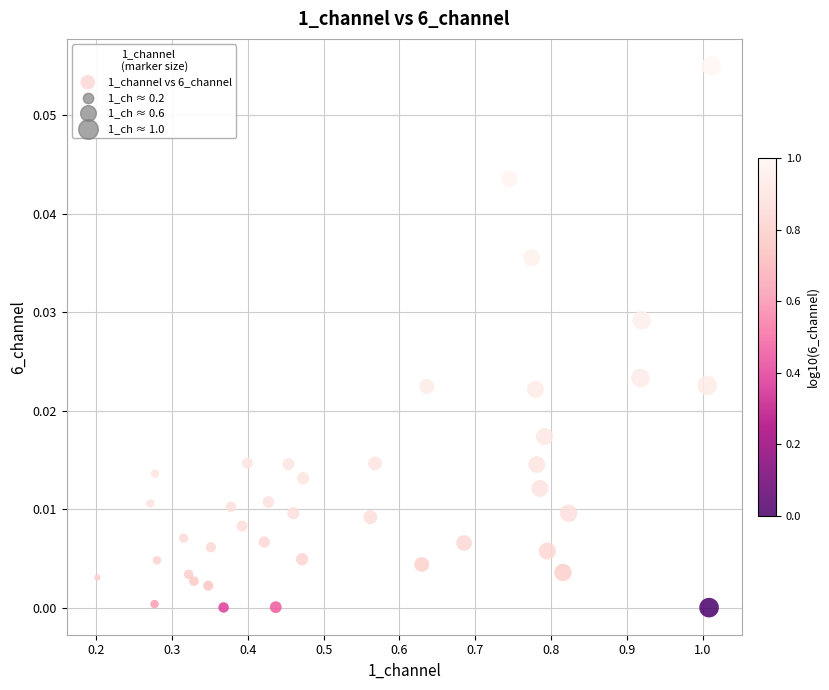

Count the number of points in this scatter plot.

40